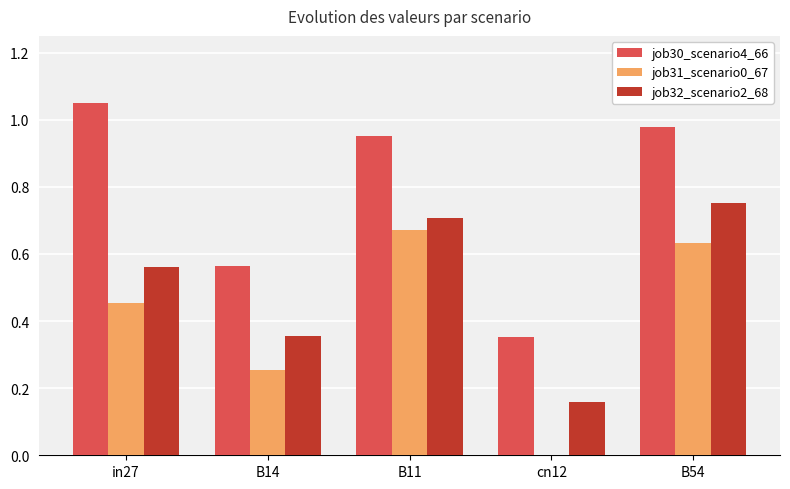

True or false: job32_scenario2_68 has a value of 0.4 at B54.

False